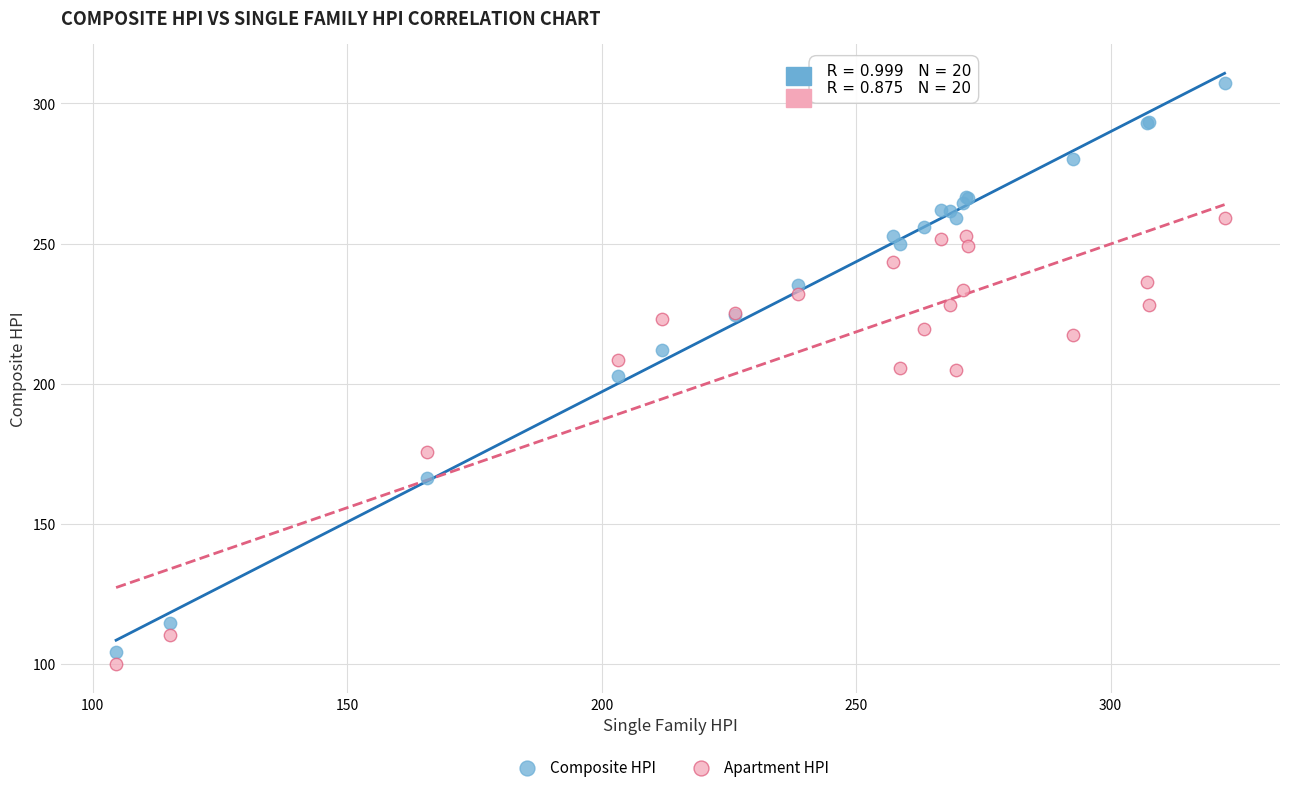

In the Apartment HPI series, what Y value is closest to 179?

175.7